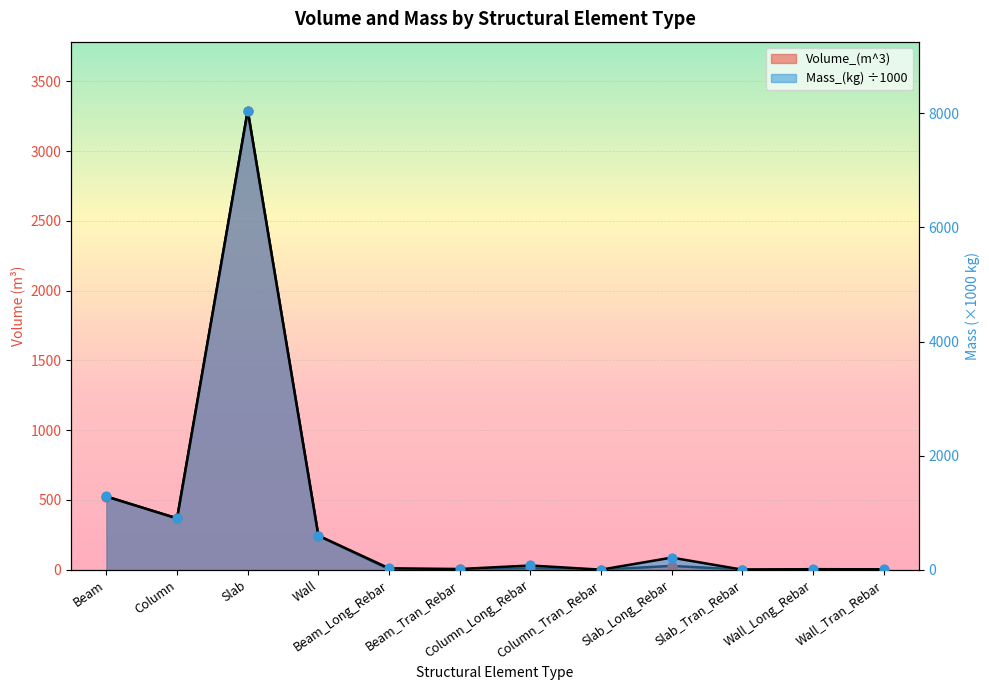

Which series has the largest Y range (max minus min)?

Mass_(kg)